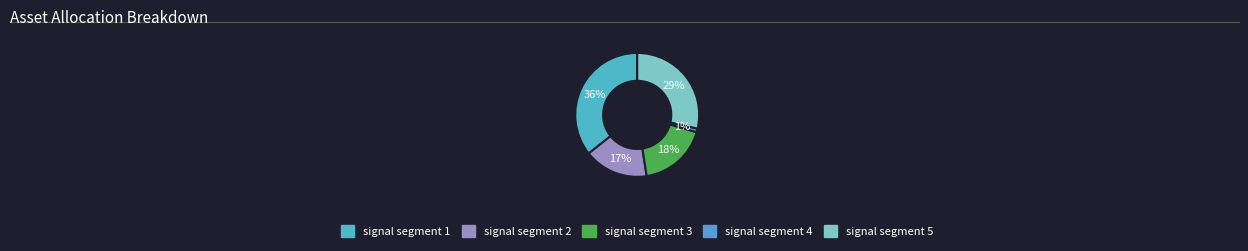

Is signal segment 3 the majority of the pie?

No